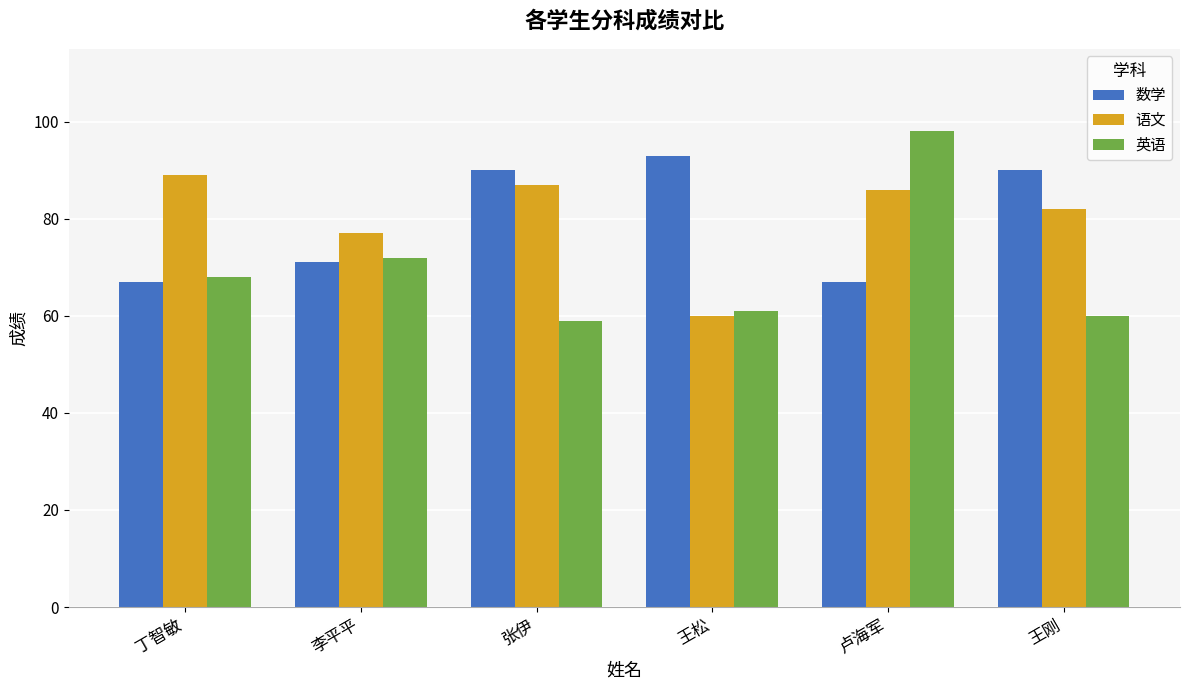

True or false: 英语 has a value of 72 at 李平平.

True